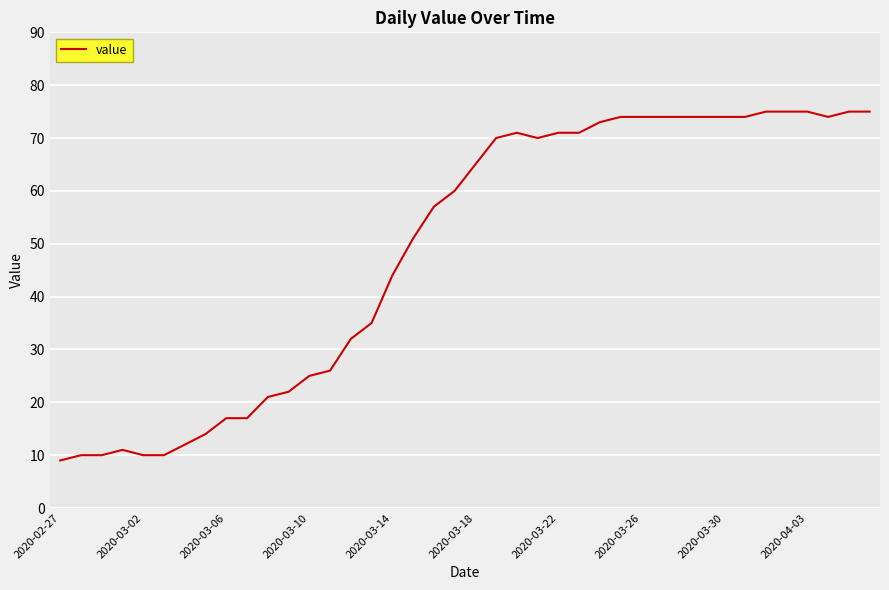

What is the minimum value shown in the chart?

9